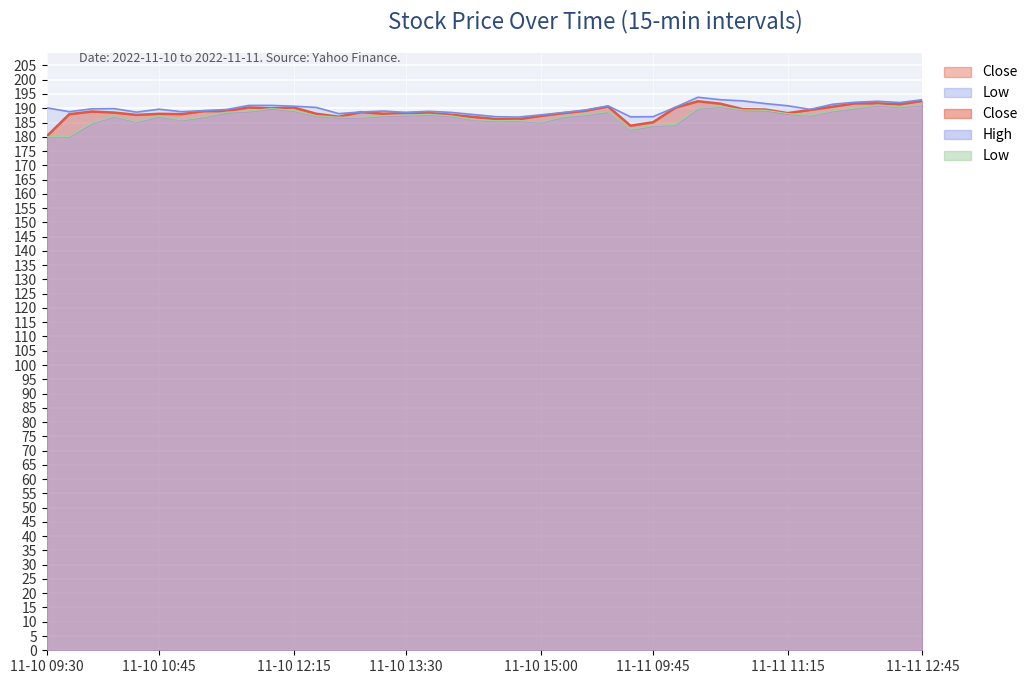

What is the value of the Low point at the 40th from the left?

191.2